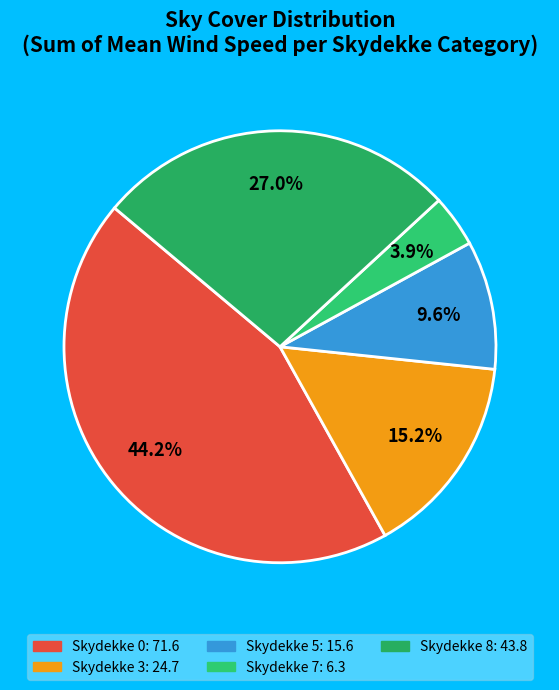

Is there any slice that represents more than half of the pie?

No